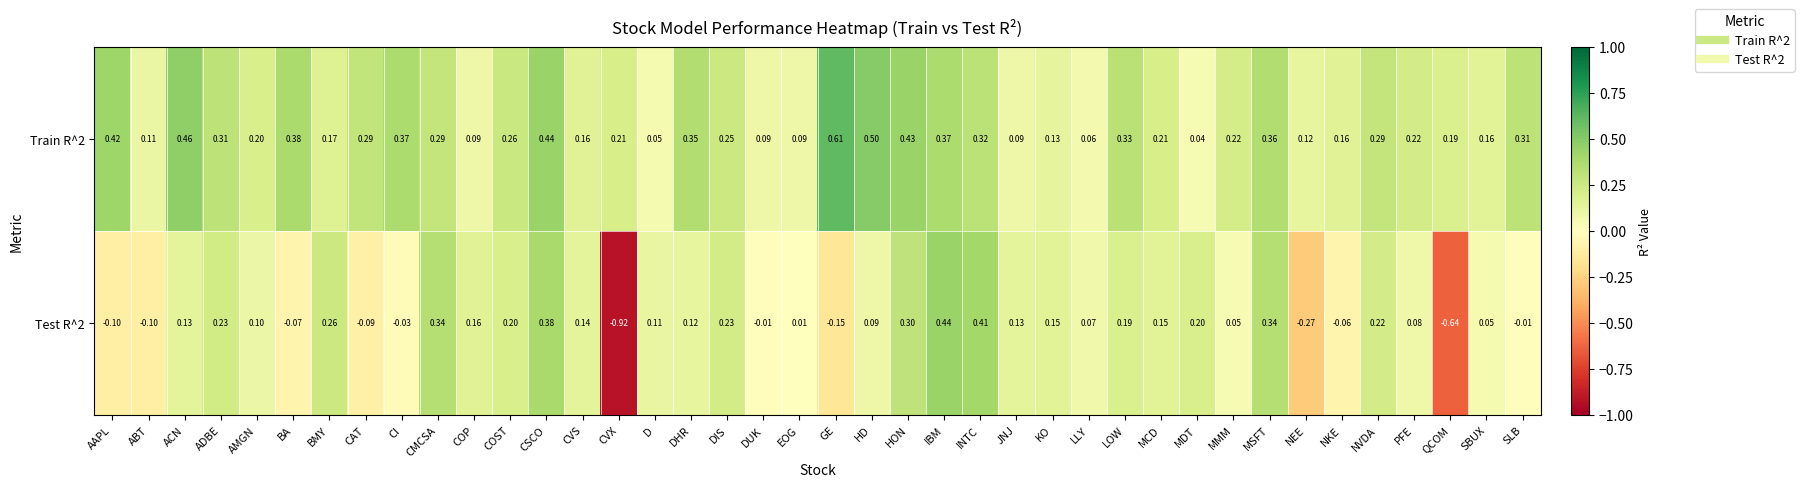

Where is Train R^2 nearest to the value 0?

MDT